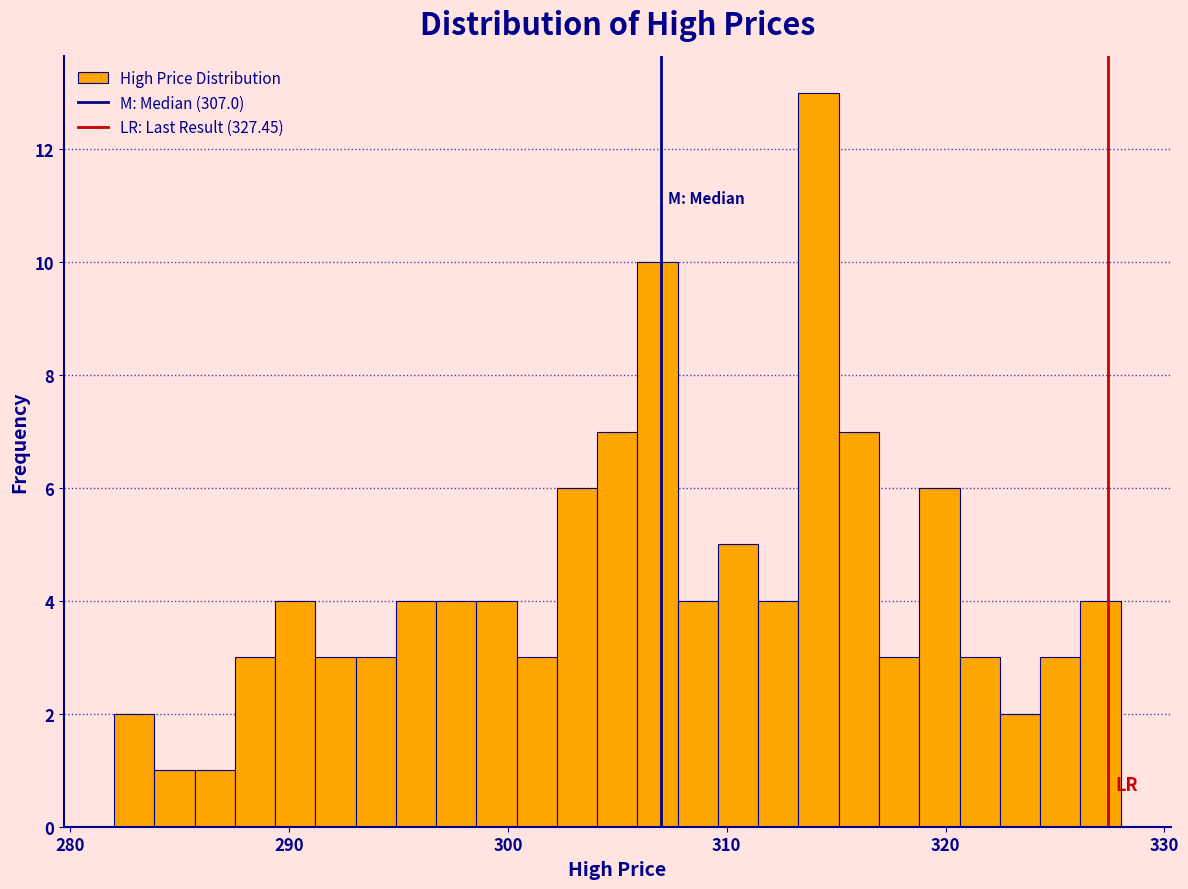

Read against the x-axis, roughly where is the centre of the tallest bar?

314